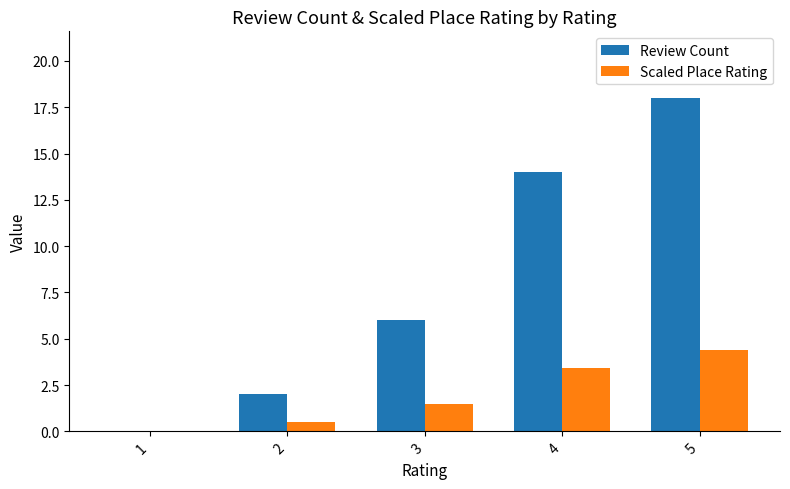

Is the value of Scaled Place Rating at 2 greater than the value of Review Count at 2?

No